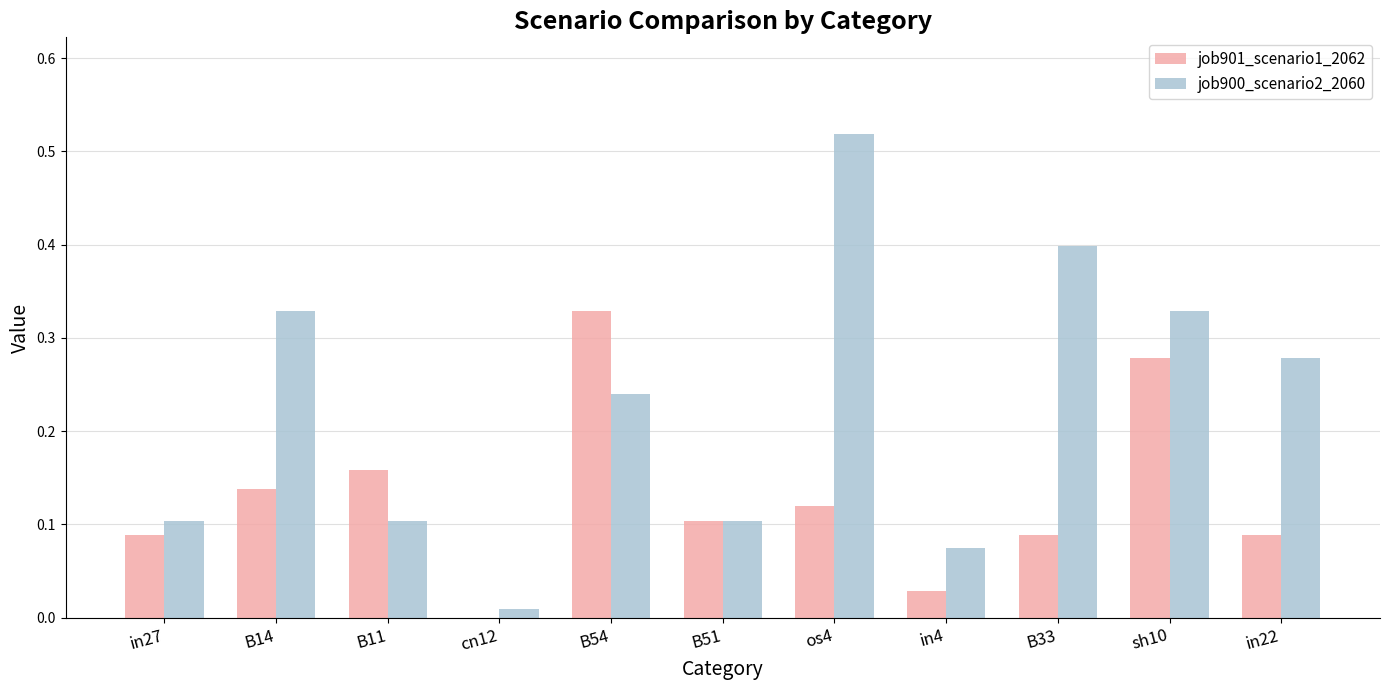

Between B51 and in4, which series saw the biggest shift?

job901_scenario1_2062